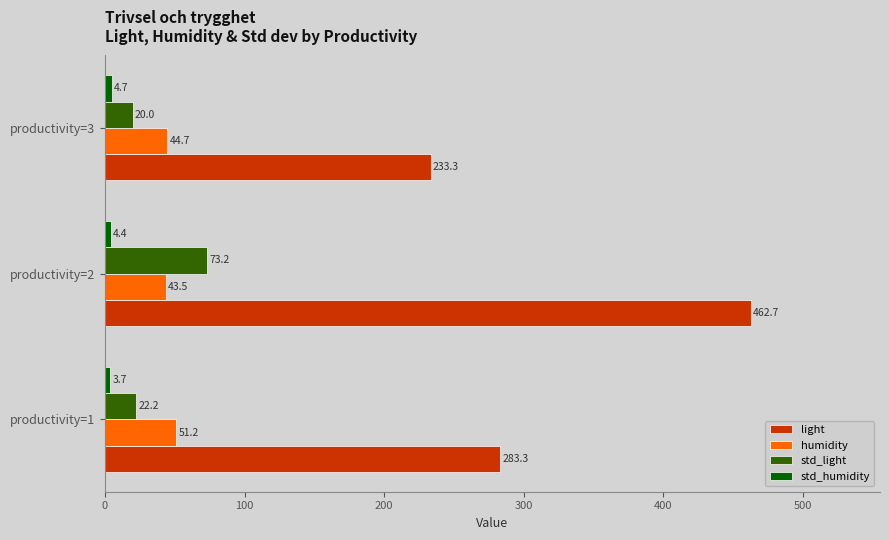

Read the humidity value at productivity=1.

51.2